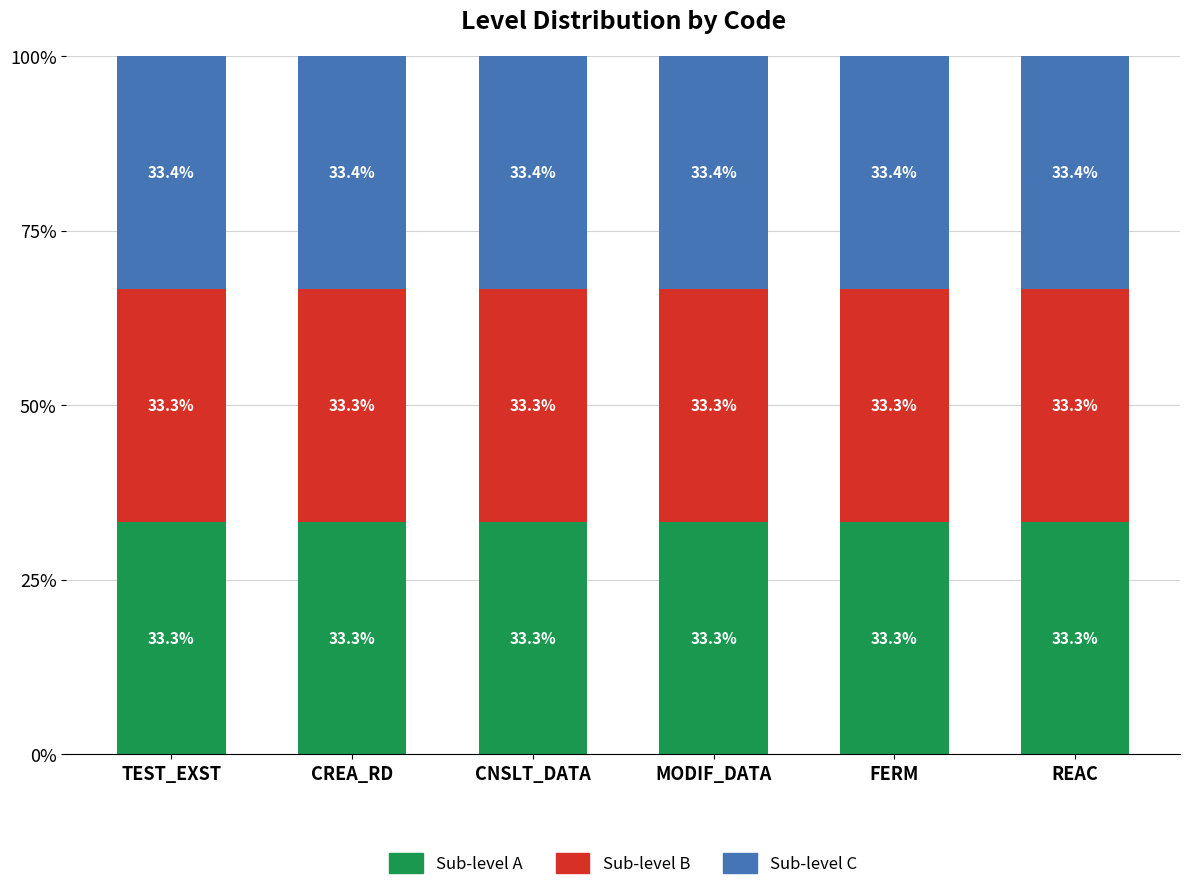

Rank the series at CREA_RD from highest to lowest value.

Sub-level C, Sub-level A, Sub-level B